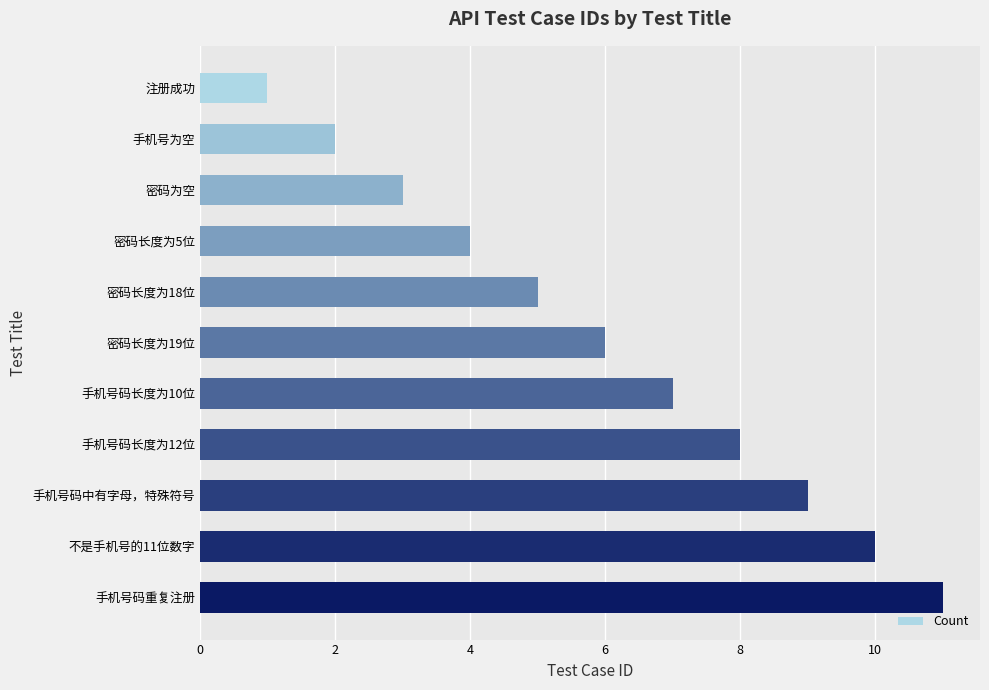

What is the difference between the maximum and minimum values?

10